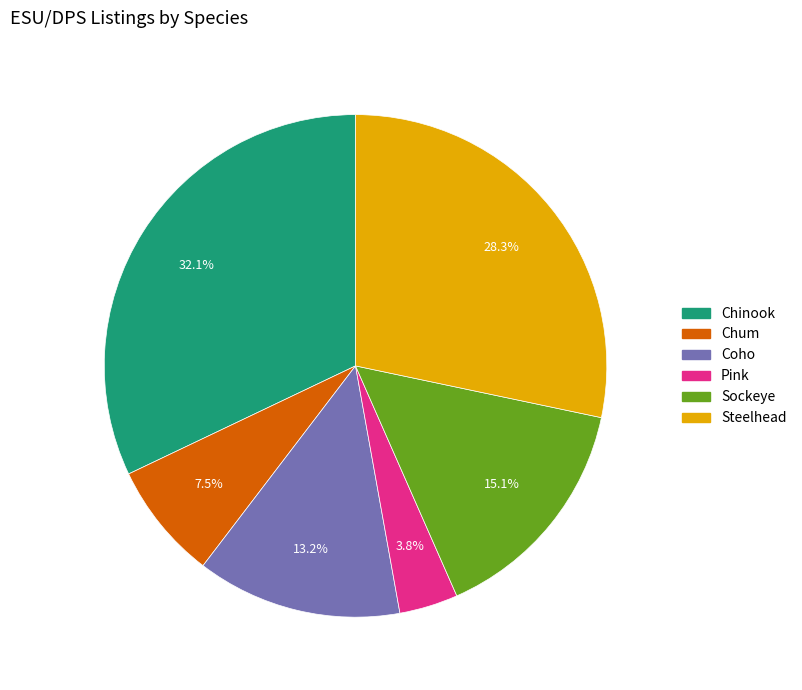

Which has a higher value, Pink or Sockeye?

Sockeye